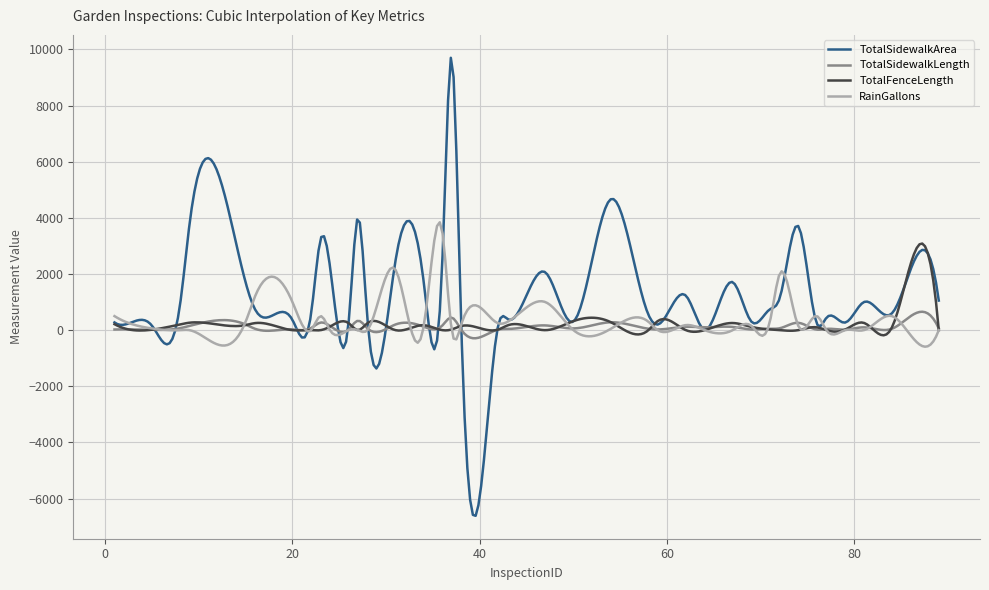

Rank the series by their maximum value, from highest to lowest.

TotalSidewalkArea, RainGallons, TotalFenceLength, TotalSidewalkLength